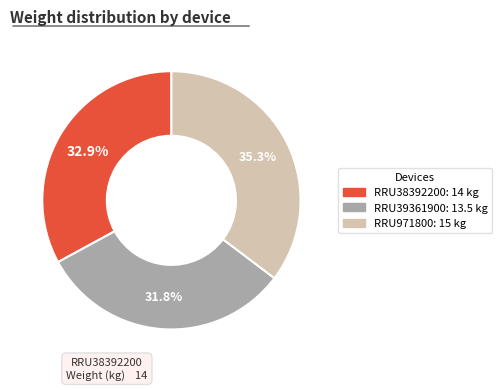

What is the ratio of the value at RRU971800 to the value at RRU38392200?

1.1